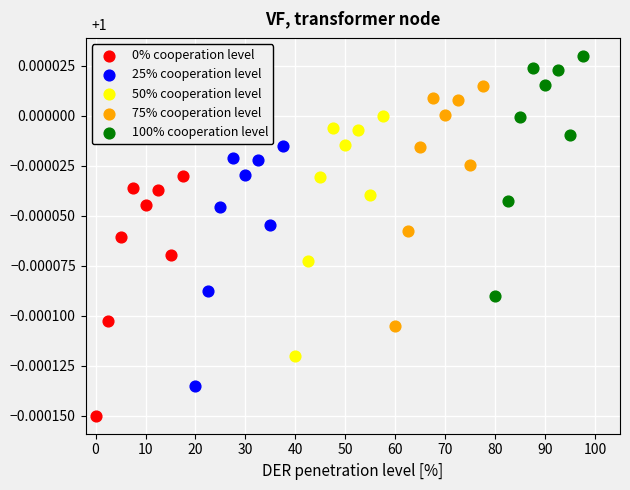

Which series contains the highest Y value?

100% cooperation level